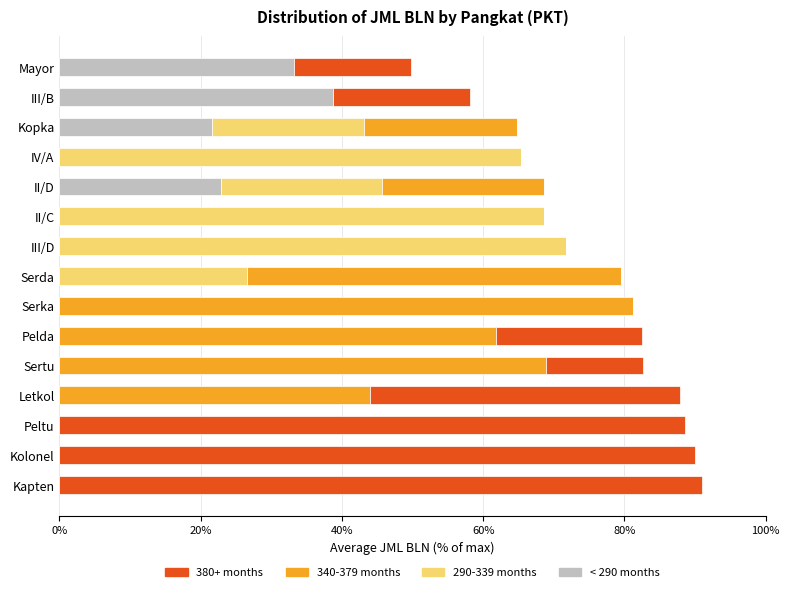

True or false: < 290 months has a value of 0.0 at Sertu.

True